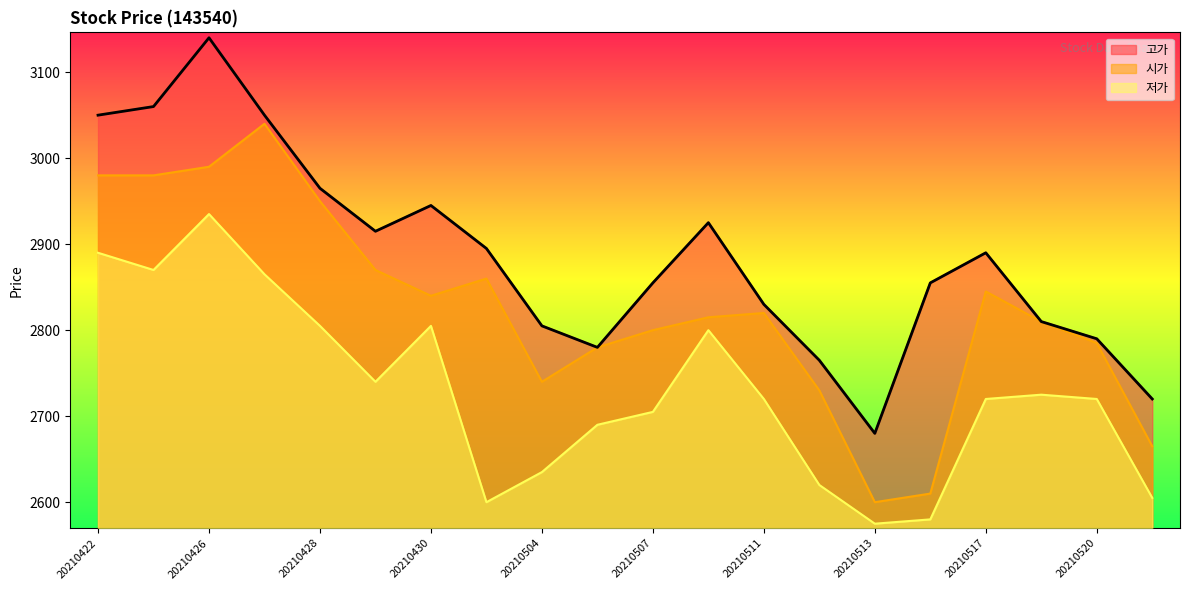

Reading left to right, what are all the values shown in this chart?

고가: 3050	3060	3140	3050	2965	2915	2945	2895	2805	2780	2855	2925	2830	2765	2680	2855	2890	2810	2790	2720
시가: 2980	2980	2990	3040	2950	2870	2840	2860	2740	2780	2800	2815	2820	2730	2600	2610	2845	2810	2785	2665
저가: 2890	2870	2935	2865	2805	2740	2805	2600	2635	2690	2705	2800	2720	2620	2575	2580	2720	2725	2720	2605